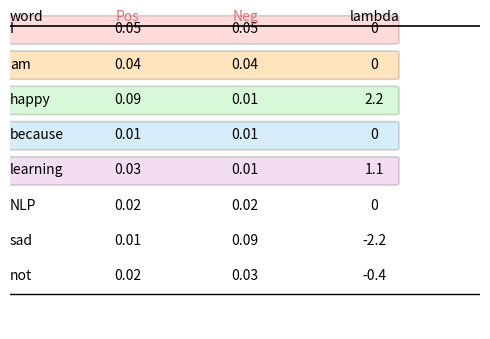

Reading left to right, transcribe all the data shown in this chart.

Pos: 0.1	0.0	0.1	0.0	0.0	0.0	0.0	0.0
Neg: 0.1	0.0	0.0	0.0	0.0	0.0	0.1	0.0
lambda: 0.0	0.0	2.2	0.0	1.1	0.0	-2.2	-0.4